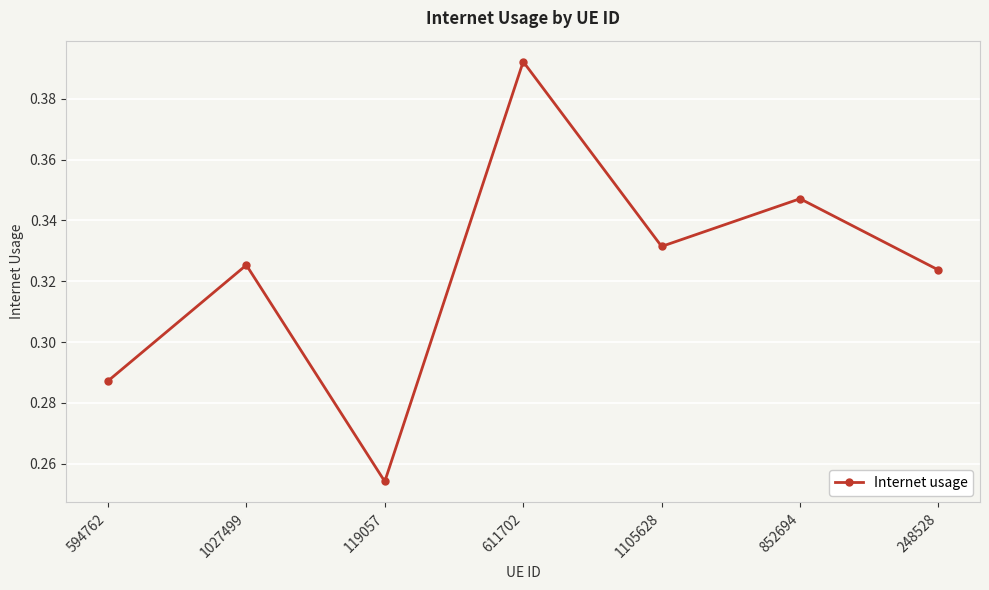

At which category does the data reach its first local peak?

1027499